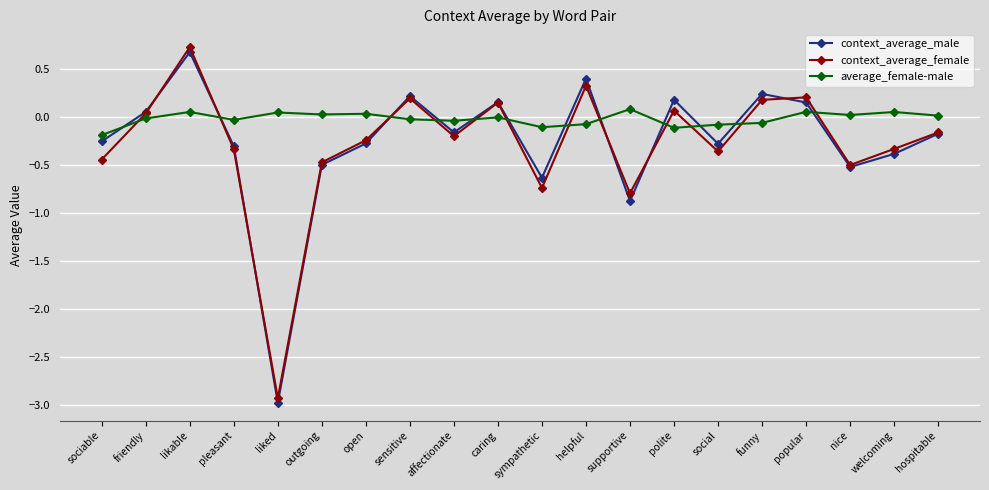

How many interior local valleys does the context_average_male series have?

6